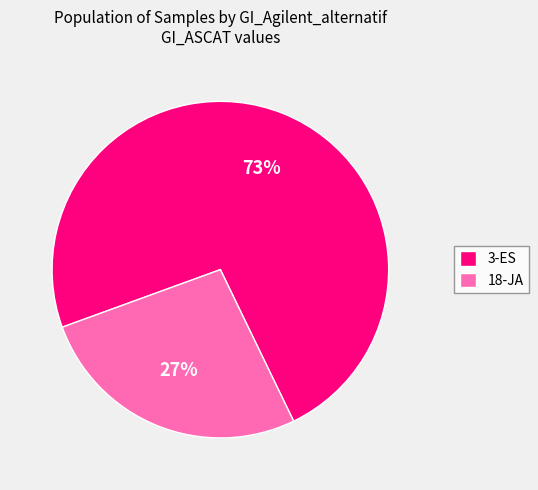

What percentage is the 3-ES slice, to the nearest percent?

73%